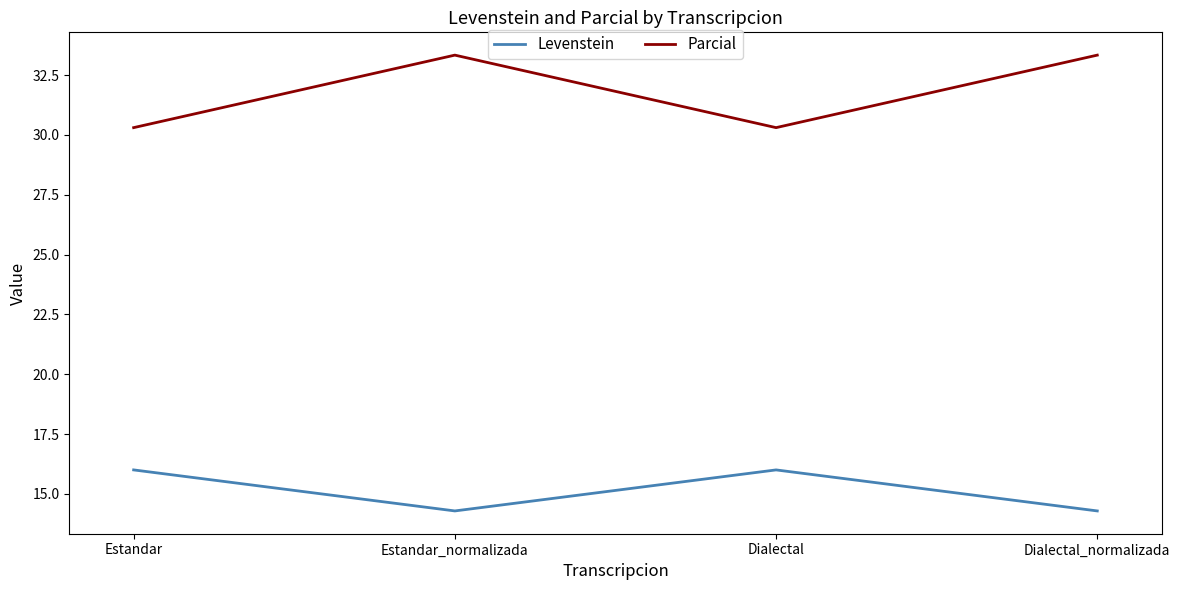

True or false: Parcial and Levenstein intersect in this chart.

False